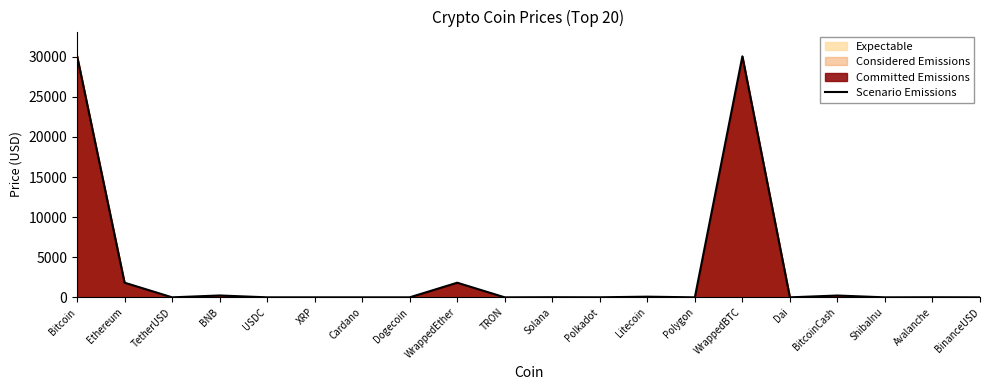

Count the number of data series in this chart.

1